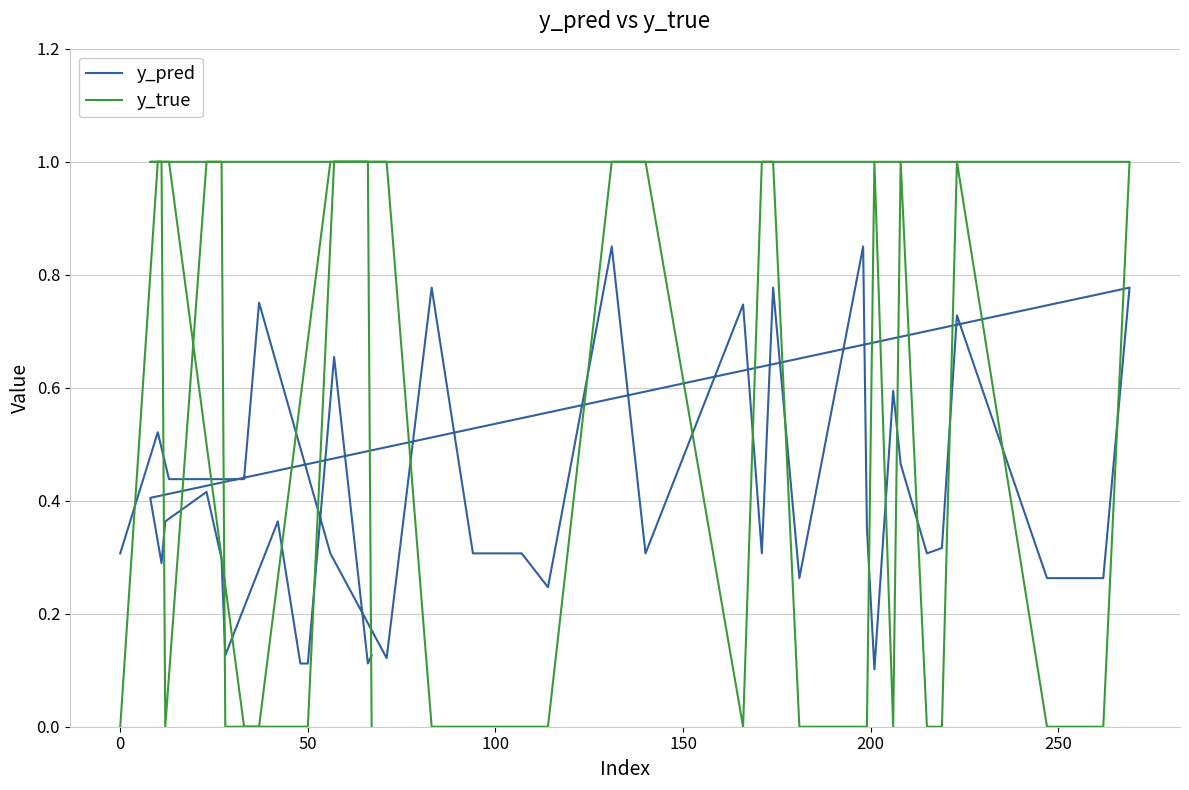

How many categories are shown in the chart?

40